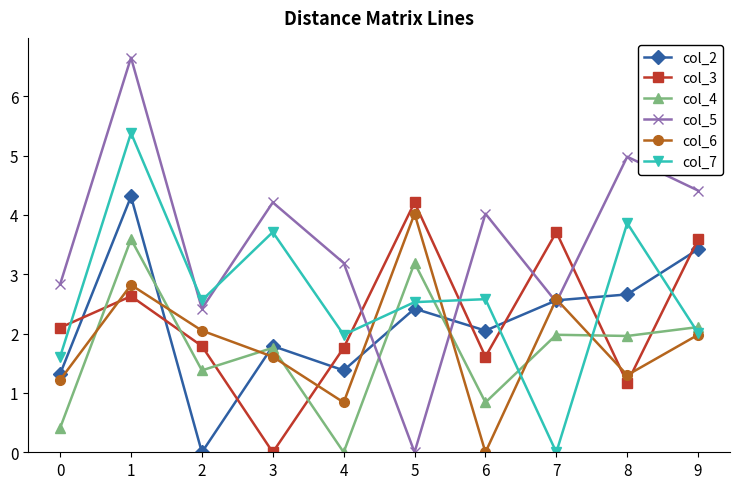

What is the total value across all series at 7?

13.4